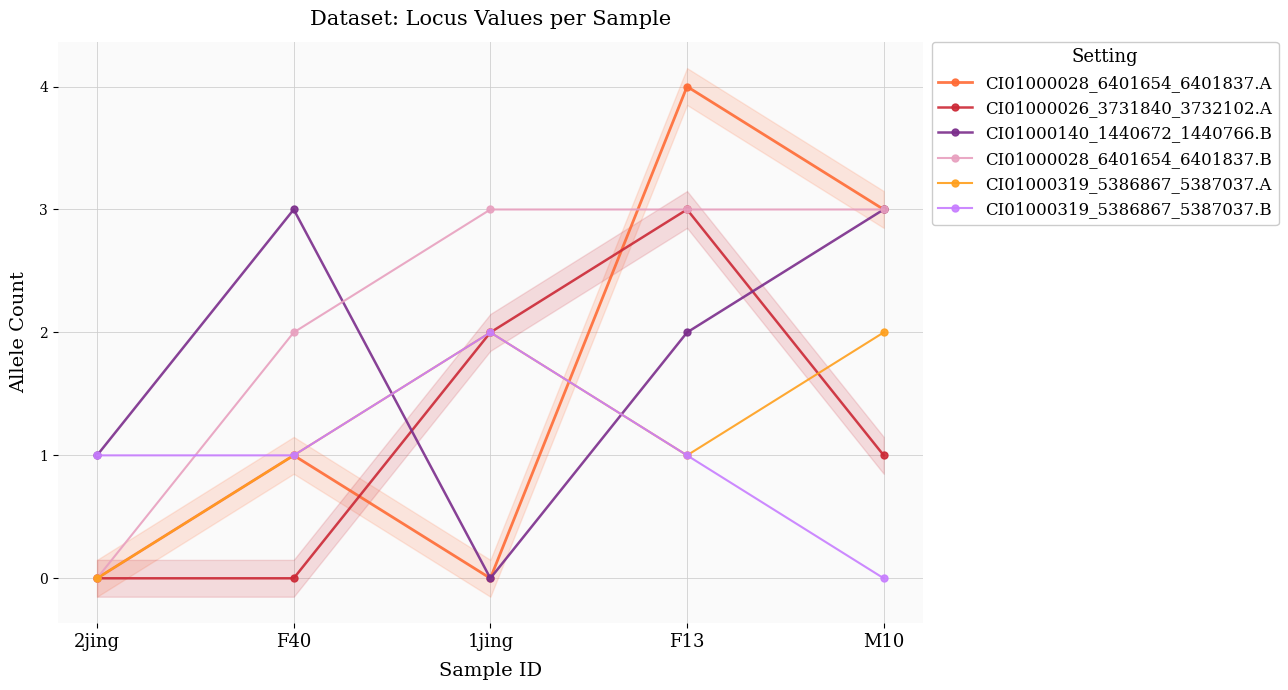

What position from the right is M10?

1